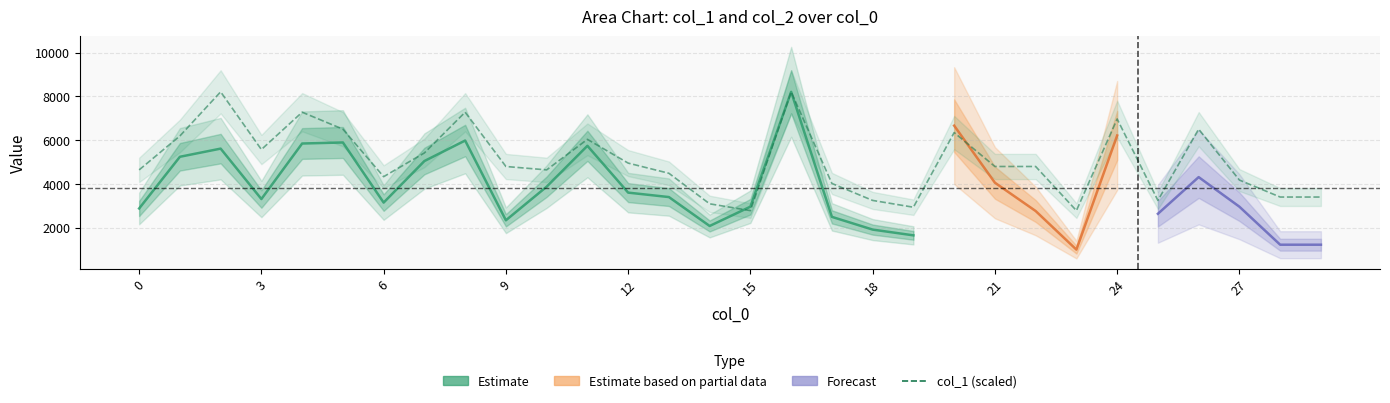

Reading left to right, transcribe all the data shown in this chart.

0=4647.7	1=6197.0	2=8211.0	3=5577.3	4=7281.5	5=6506.8	6=4337.9	7=5422.4	8=7281.5	9=4802.7	10=4647.7	11=6042.1	12=4957.6	13=4492.8	14=3098.5	15=2788.6	16=8211.0	17=4028.0	18=3253.4	19=2943.6	20=6351.9	21=4802.7	22=4802.7	23=2788.6	24=6971.6	25=3253.4	26=6506.8	27=4183.0	28=3408.3	29=3408.3